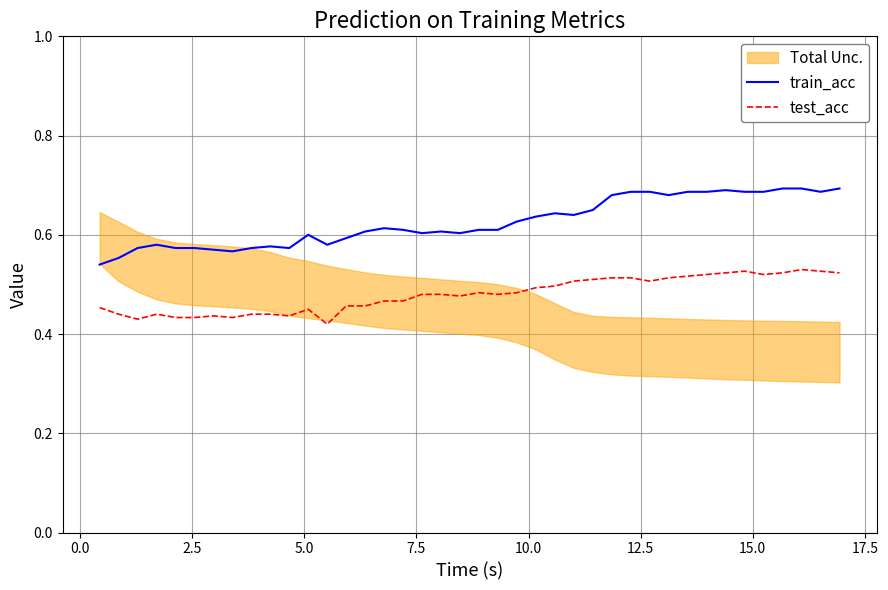

True or false: train_acc and test_acc intersect in this chart.

False